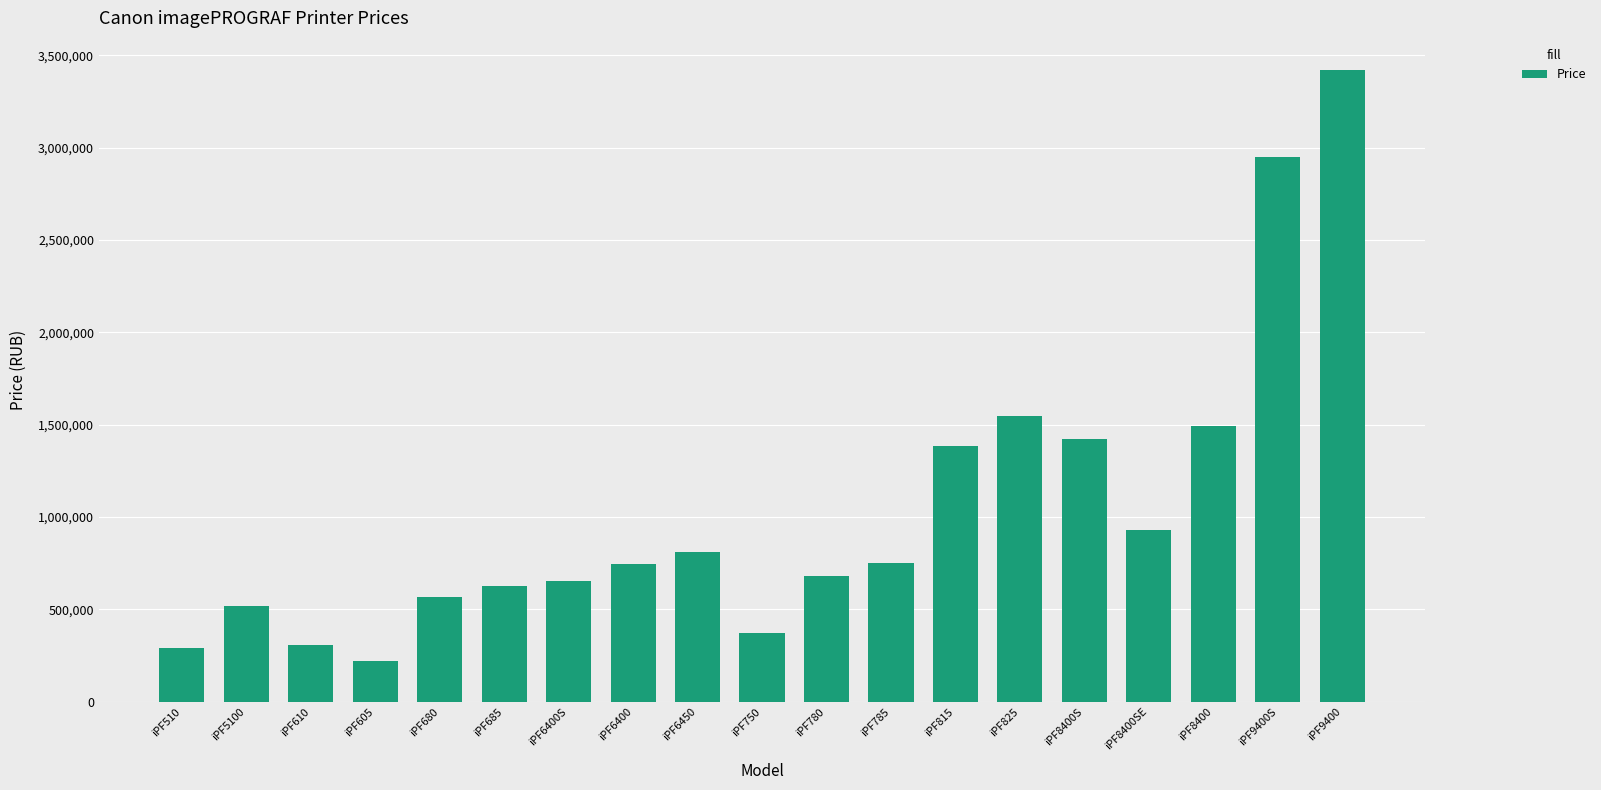

How many series are shown in this chart?

1